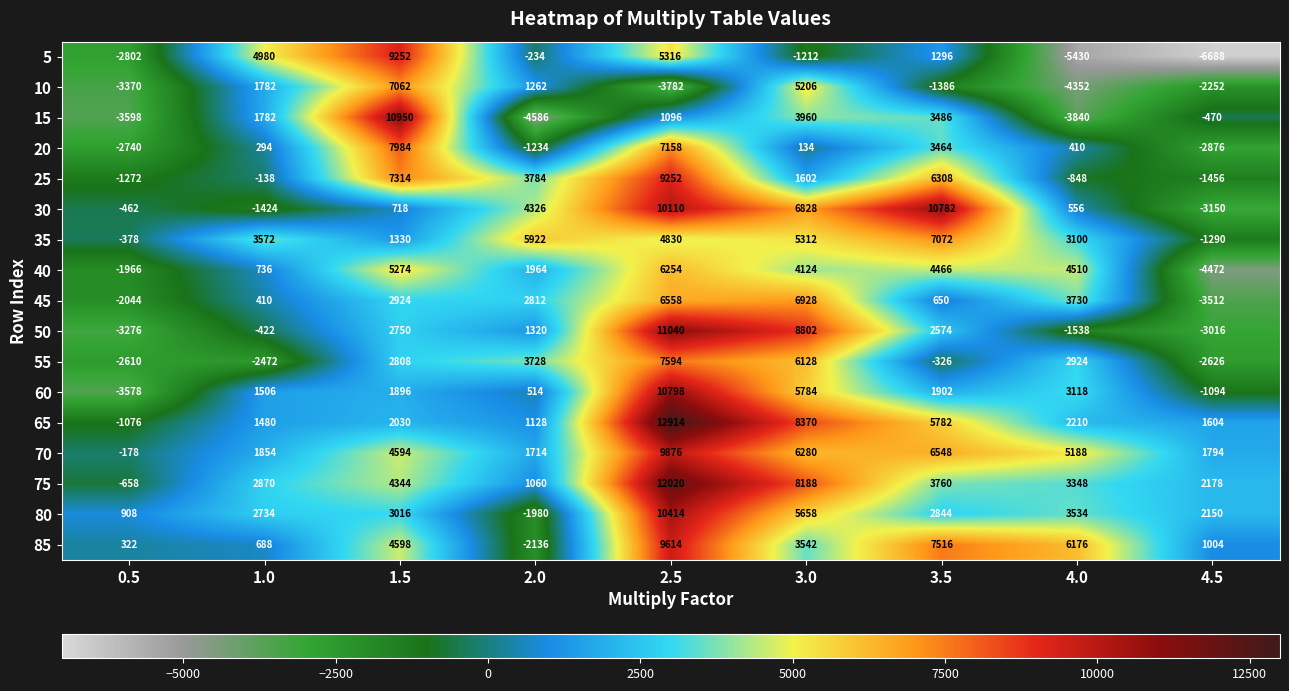

The 25 series shows -1456 at 4.5. True or false?

True